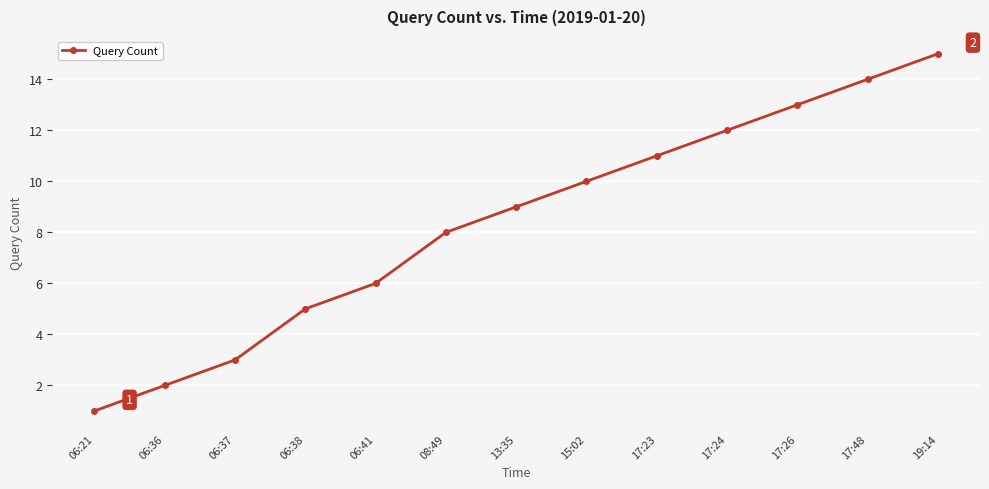

Is this an area chart (filled region under the line)?

No